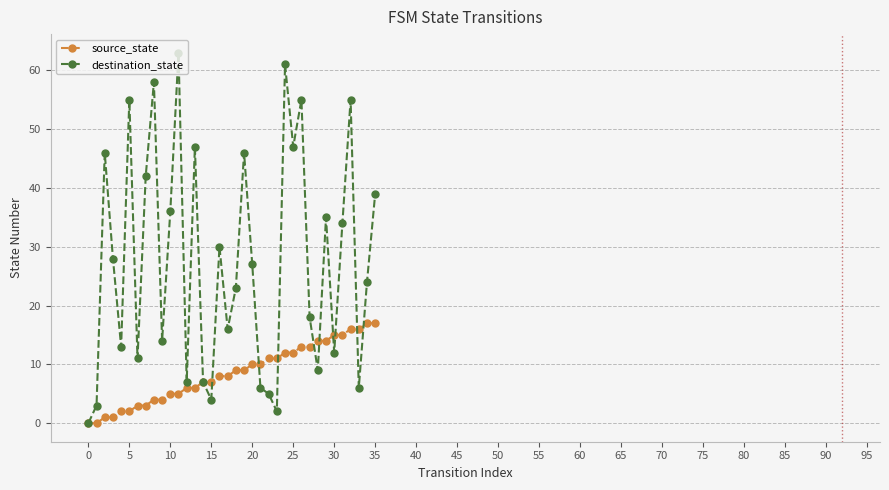

What is the maximum value for destination_state?

63